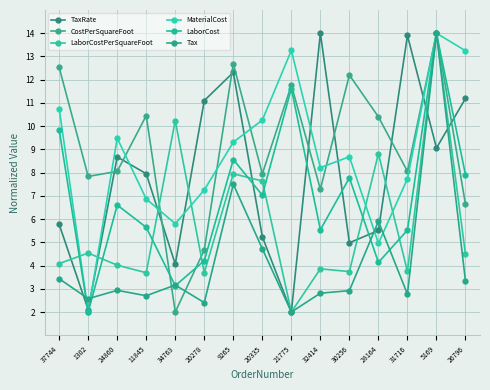

At which category is the sum across all series the highest?

5169